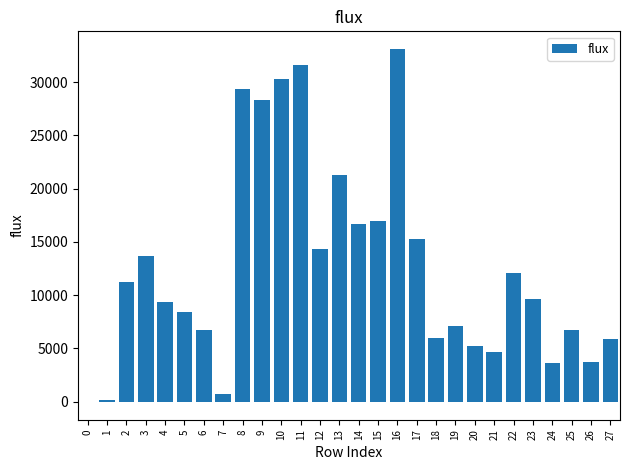

Is it true that the value at 4 is 14111.3?

False